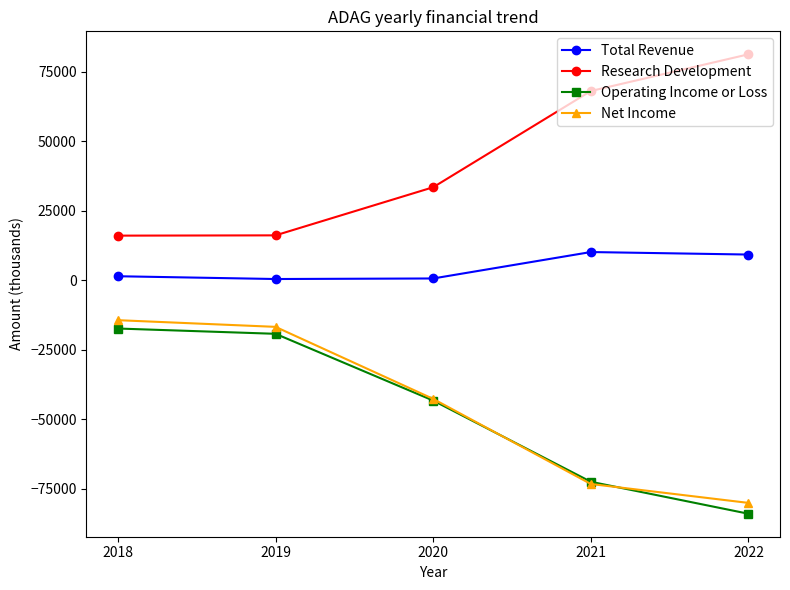

Does the chart display data point markers on the line(s)?

Yes